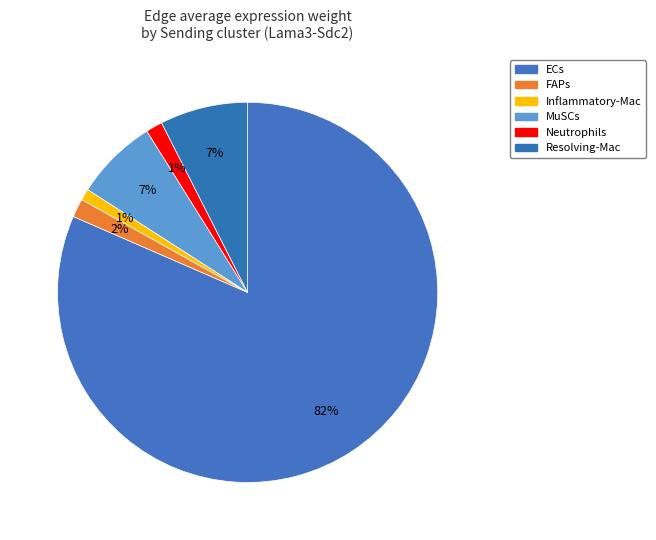

Count the number of slices in the pie.

6